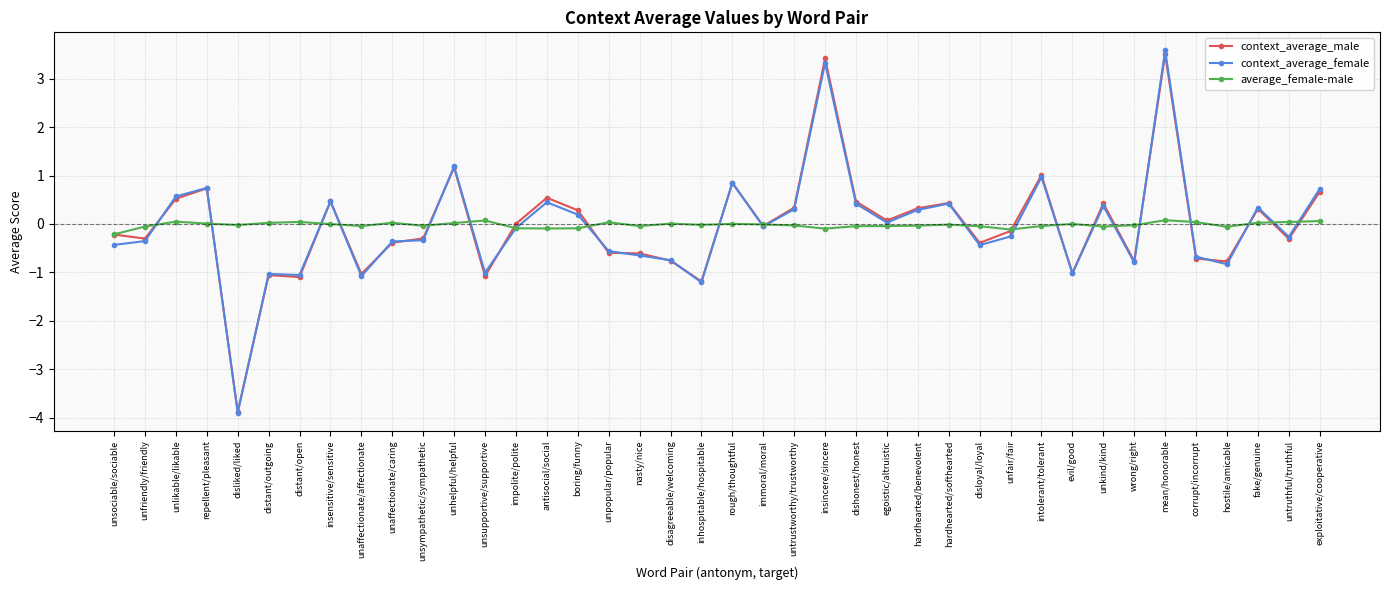

What is the spread (max minus min) of values at disagreeable/welcoming?

0.8